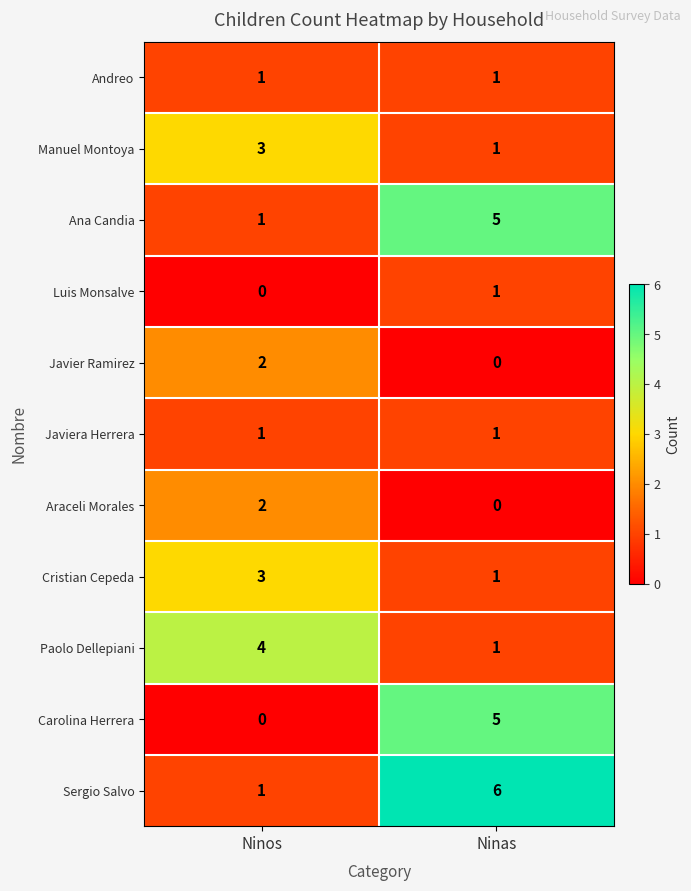

What is the difference between the highest and lowest values at Ninas?

6